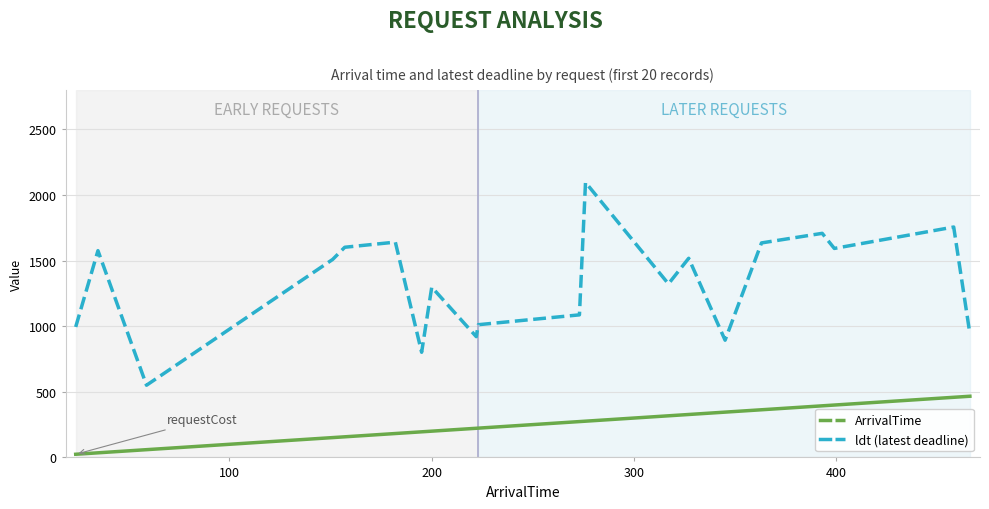

Does the chart have visible grid lines?

Yes